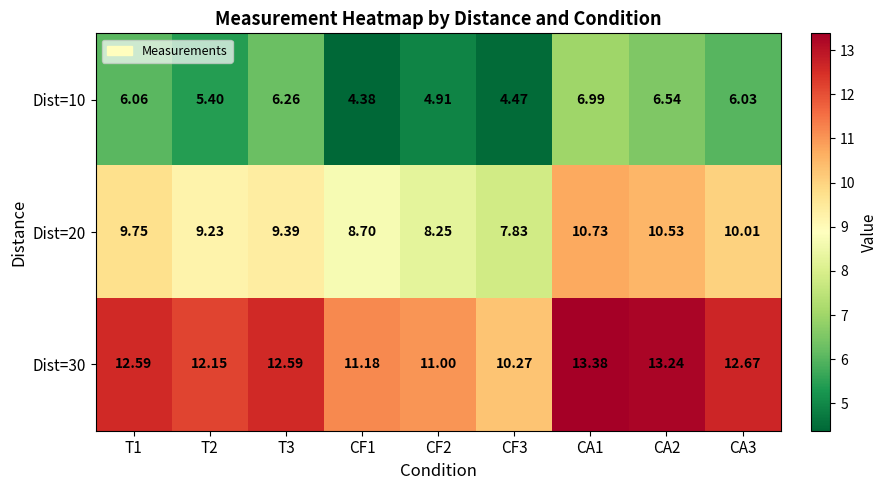

Is the value of Dist=10 at CA2 greater than the value of Dist=20 at CA2?

No